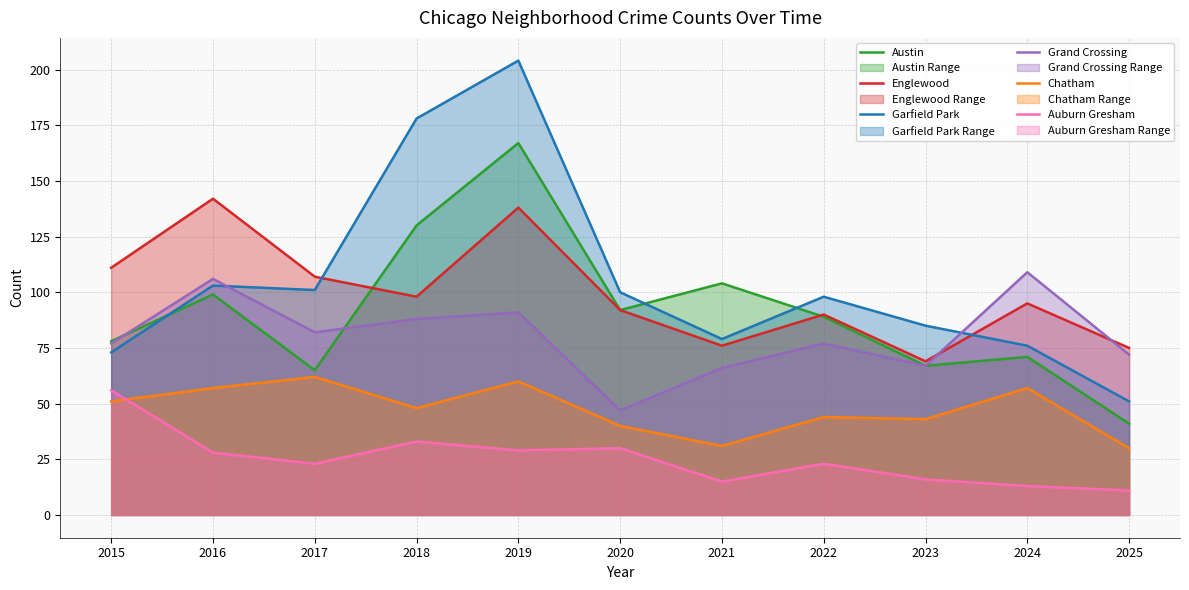

What is the total value across all series at 2020?

401